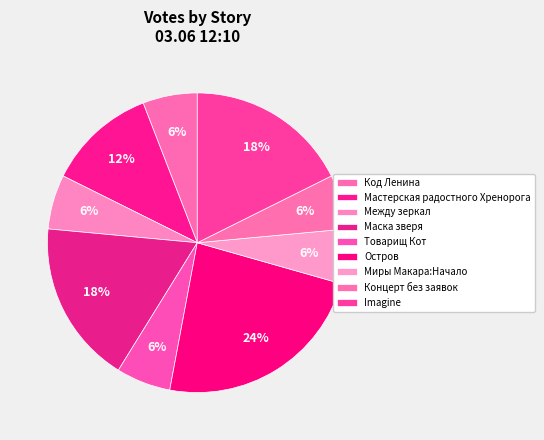

Combined, what portion of the pie is Мастерская радостного Хренорога and Товарищ Кот?

17.6%